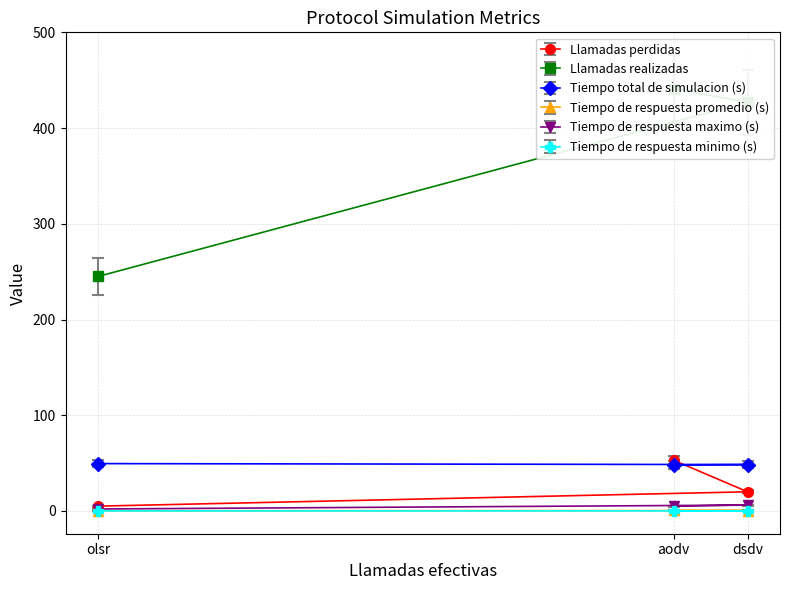

What is the total value across all series at olsr?

301.7